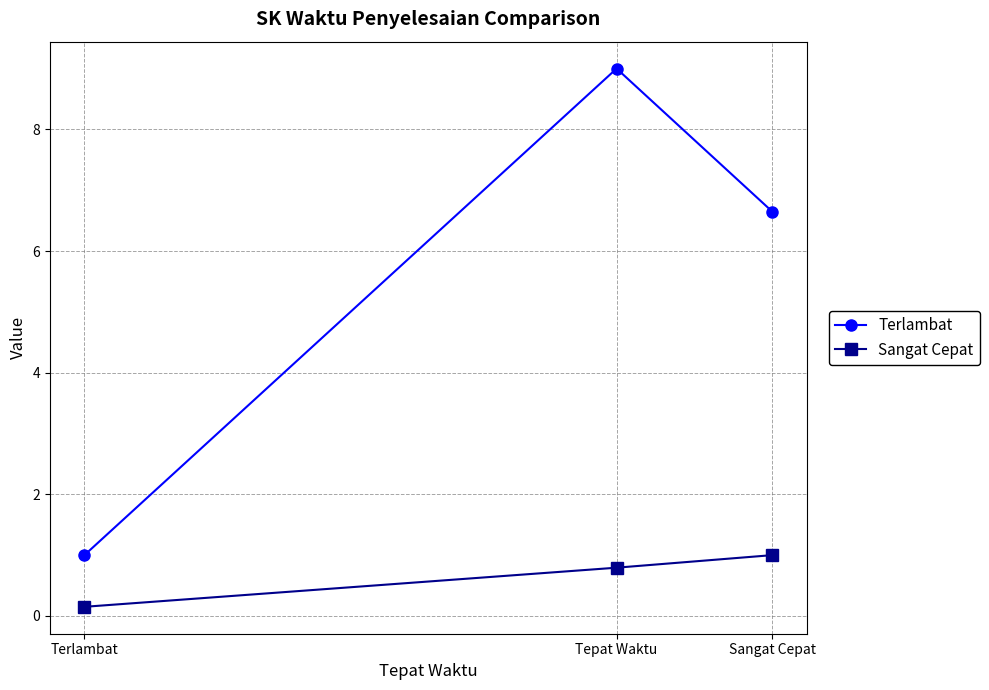

At which label is Terlambat closest to 5?

Sangat Cepat